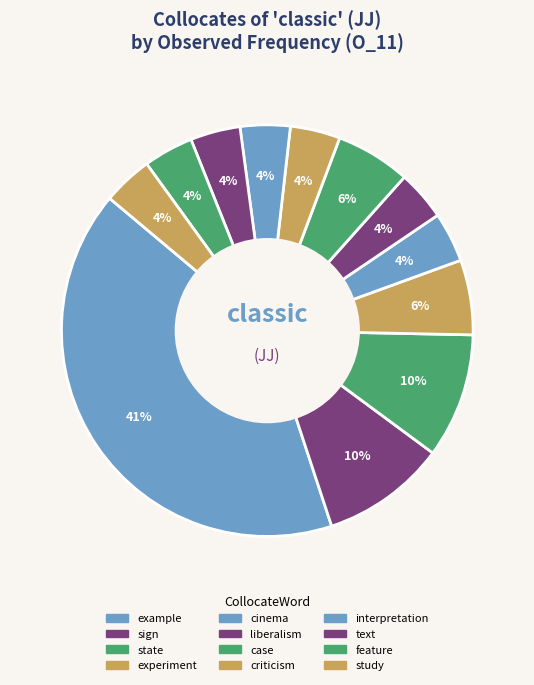

Is there any slice that represents more than half of the pie?

No